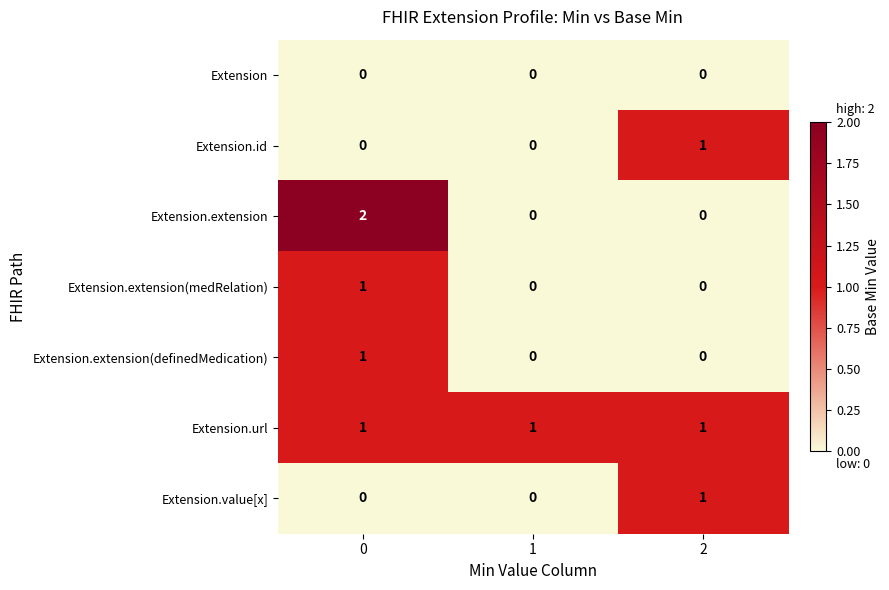

Count the Extension.value[x] values in the range 0 to 1.

3